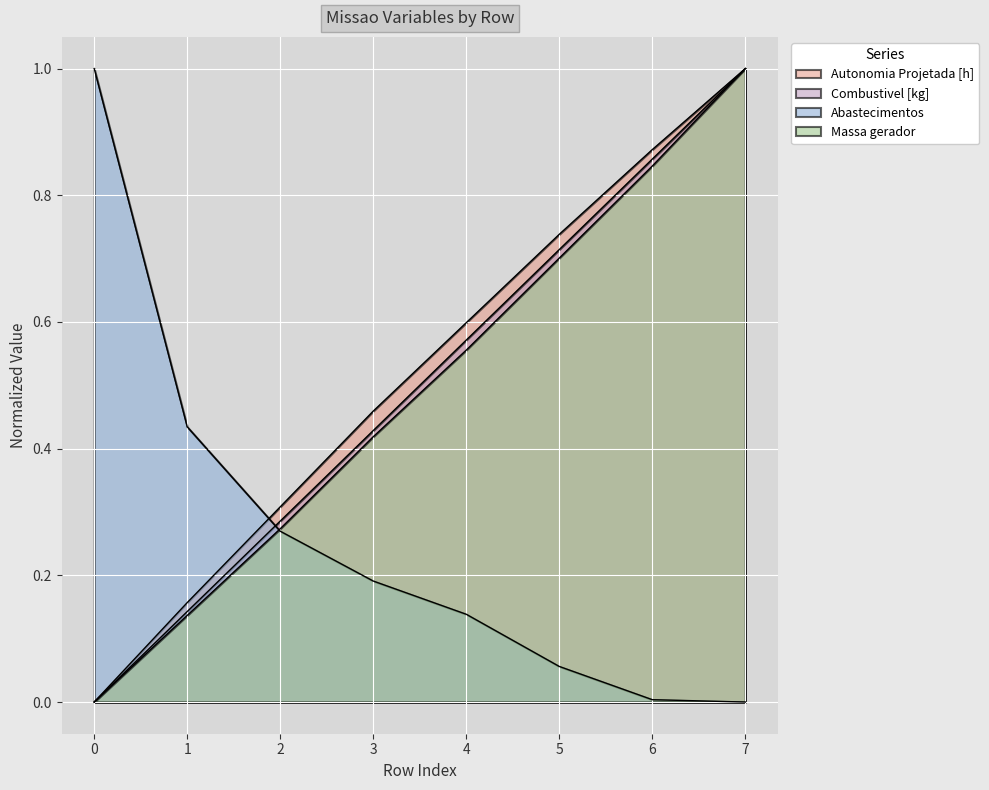

What is the sum of all Abastecimentos values?

2.1